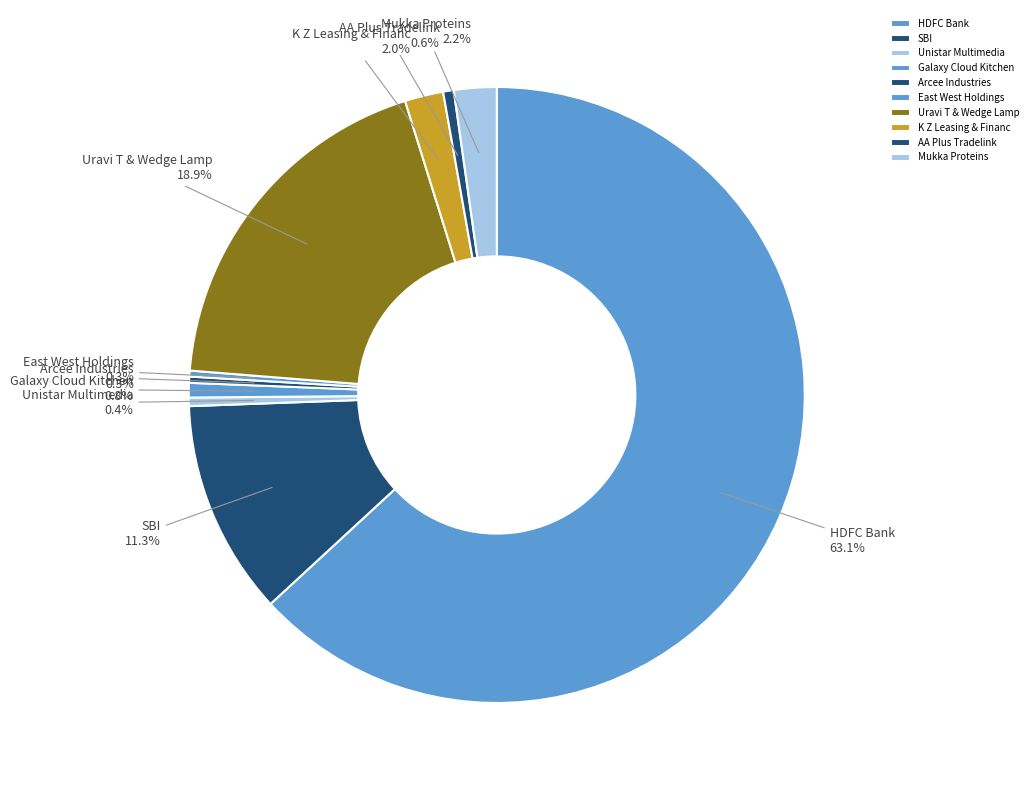

How many slices are in this pie chart?

10